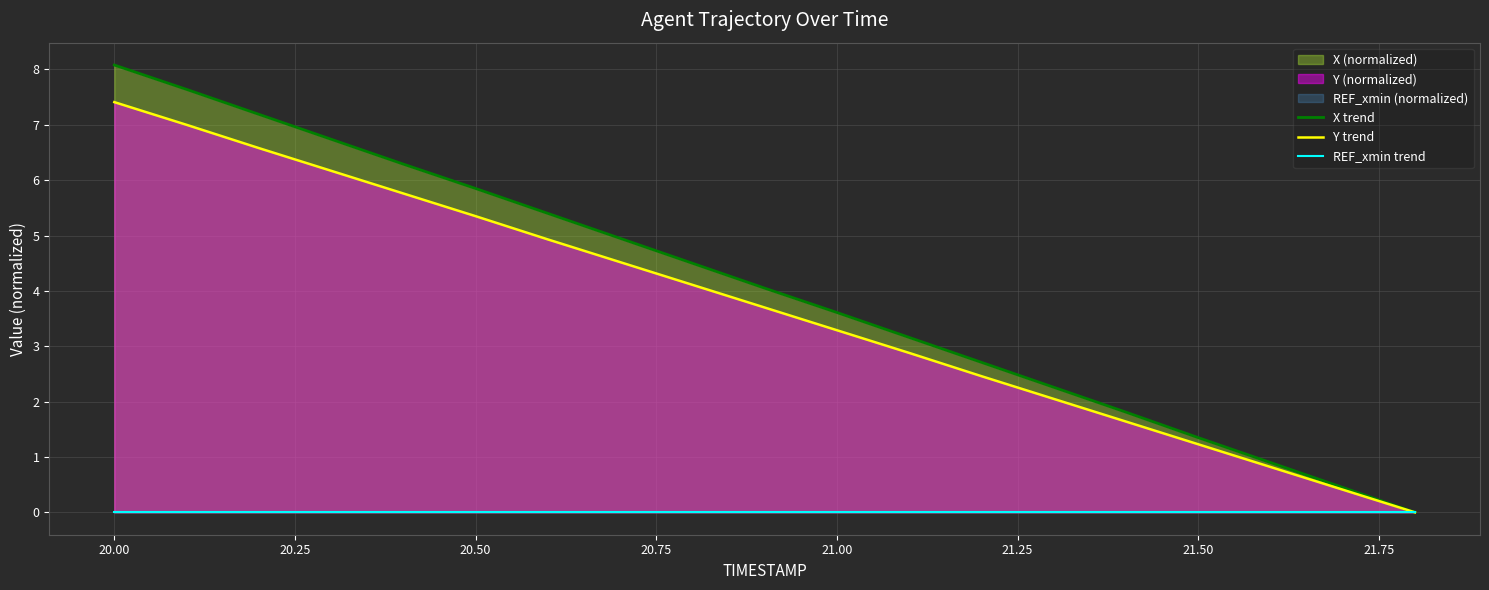

The Y trend series shows 4.9 at 20.00. True or false?

False